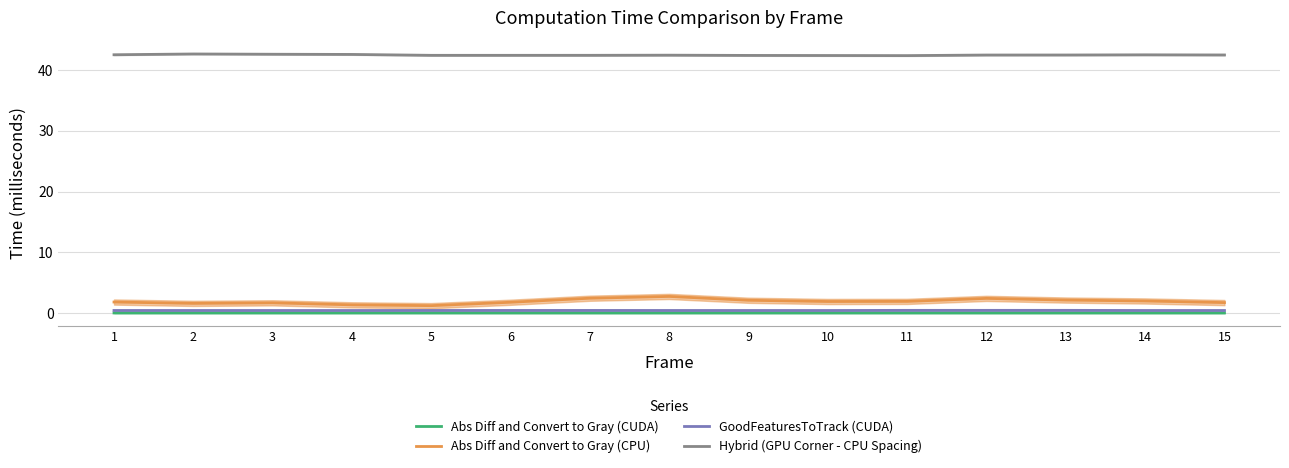

Which label corresponds to the smallest value in the chart?

8